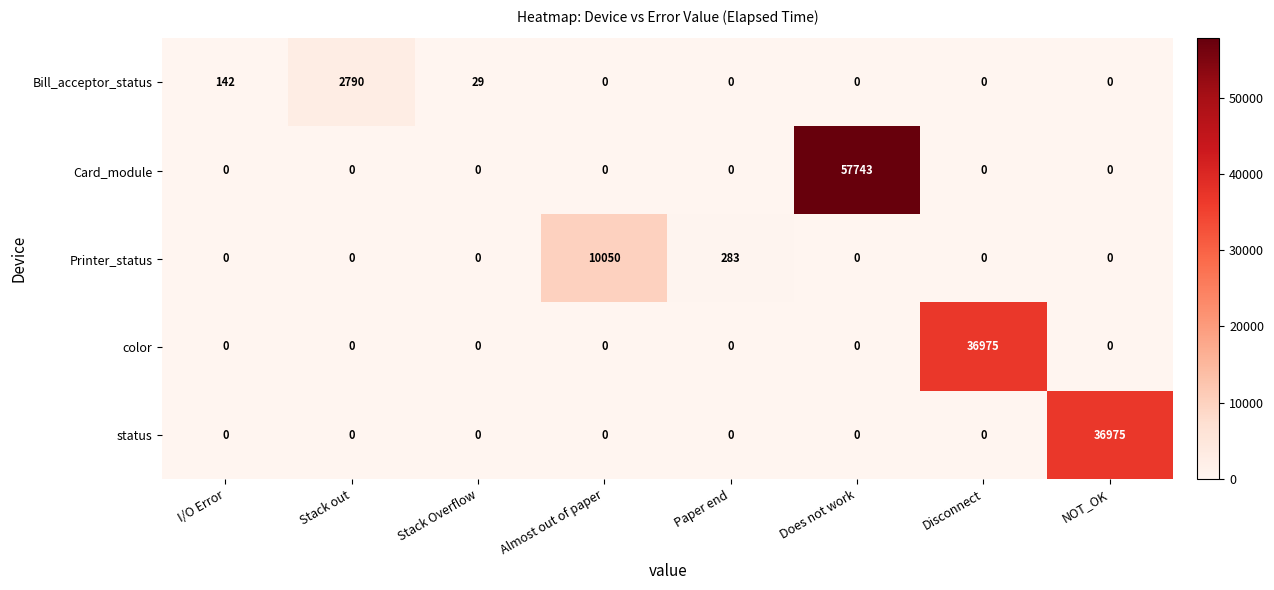

Which category has the highest value across all series?

Does not work